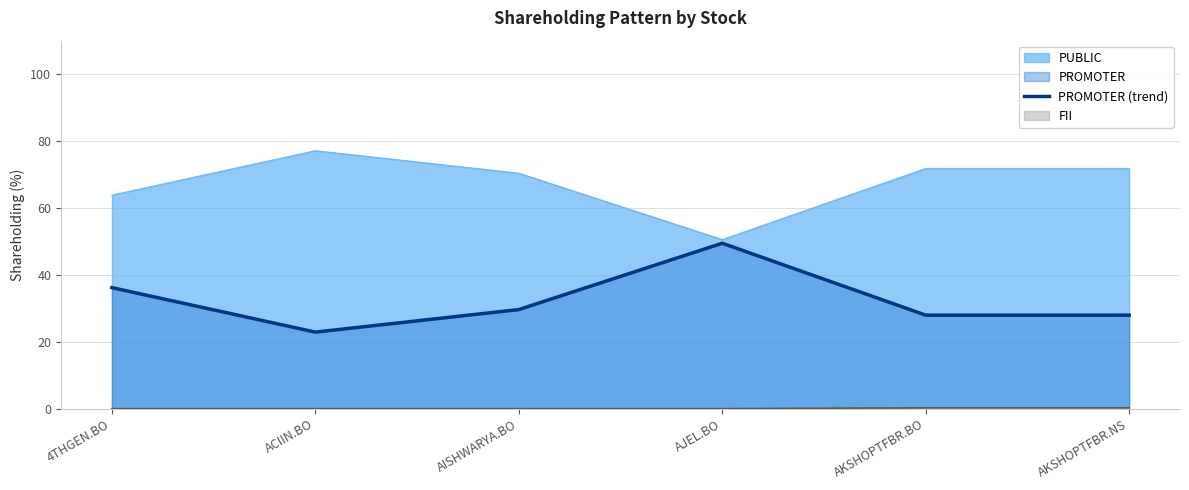

True or false: the data shows 18.1 at AISHWARYA.BO.

False